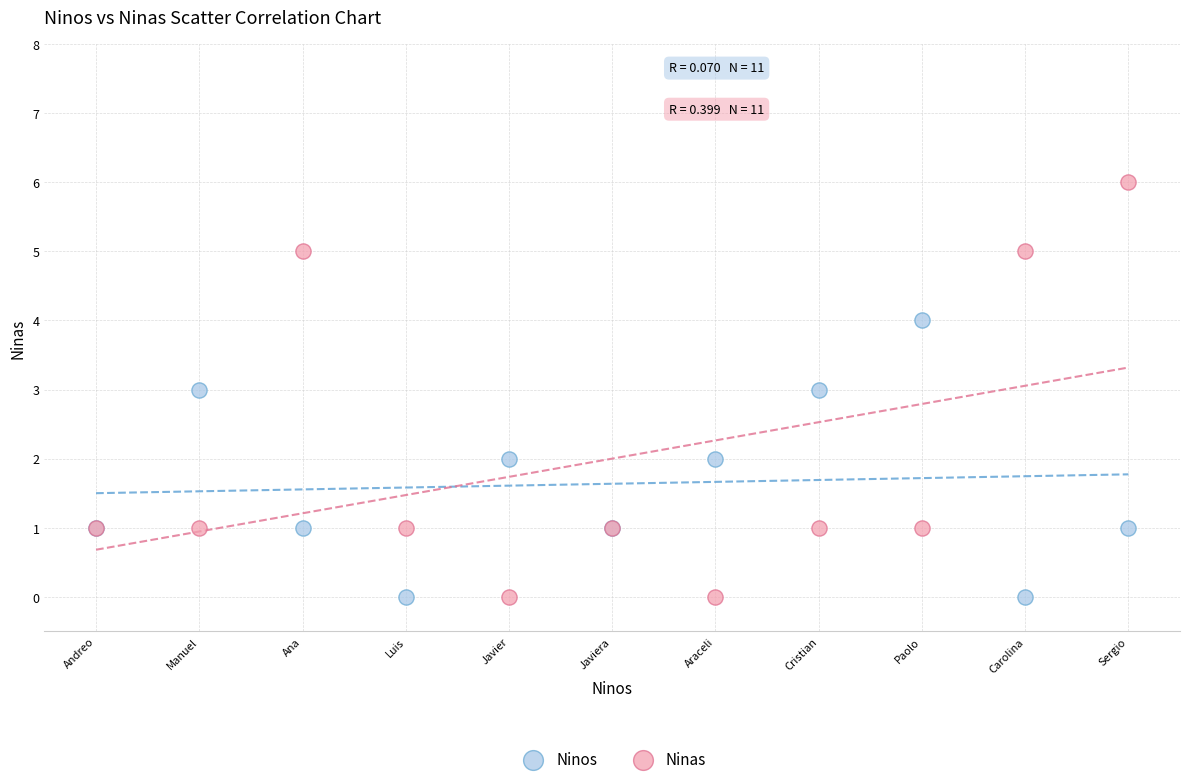

Which series contains the highest Y value?

Ninas